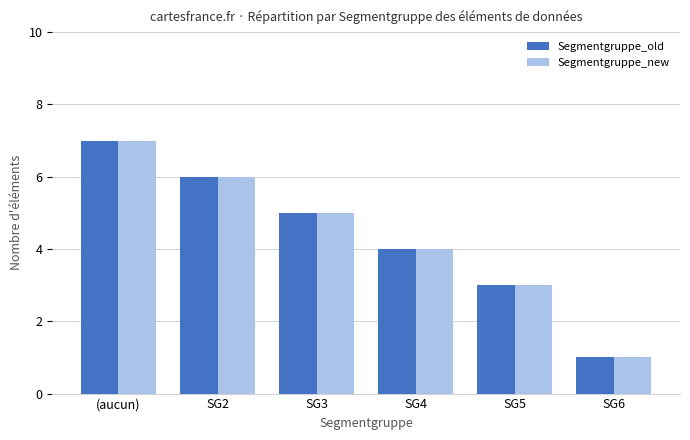

Where is Segmentgruppe_new nearest to the value 4?

SG4